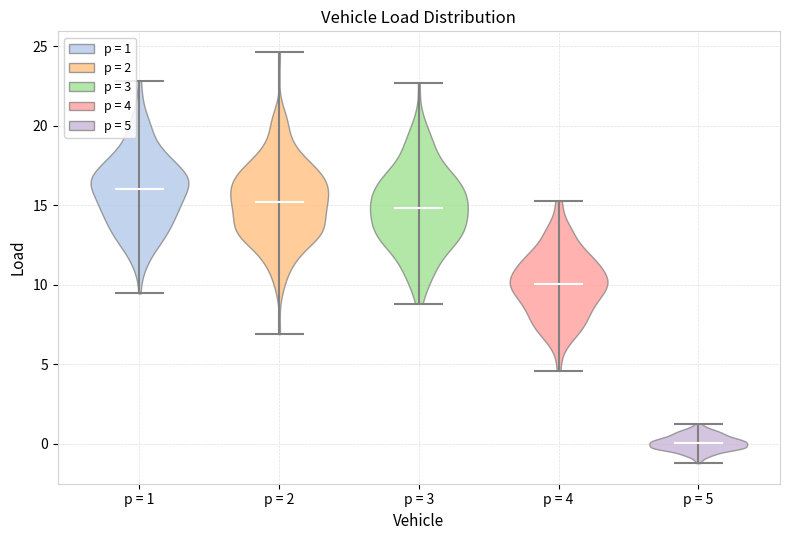

Which violin has the highest median line?

p = 1